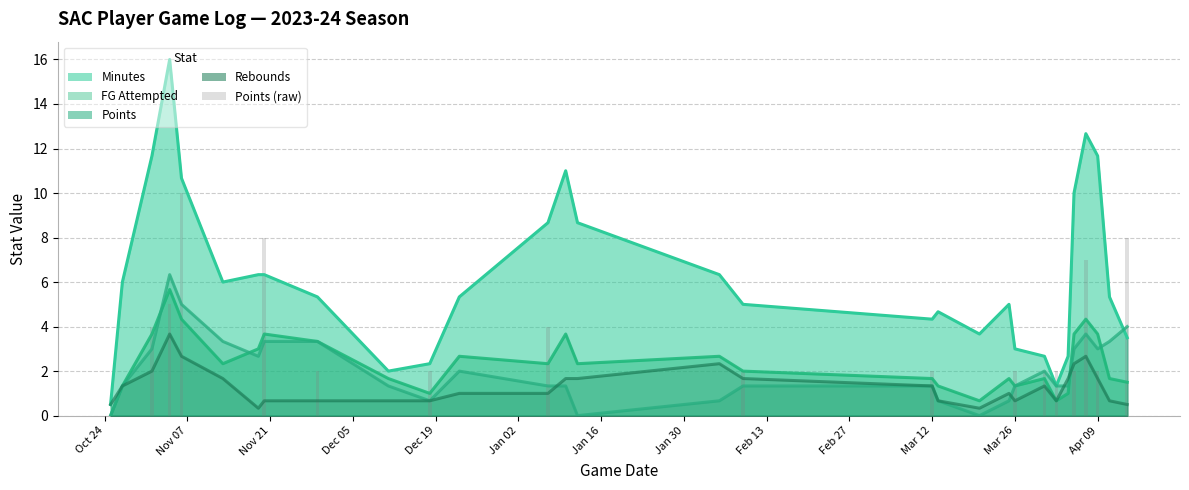

Reading left to right, extract all data points from this chart.

0	0	4	5	10	0	0	8	2	0	2	0	4	0	0	0	2	2	0	0	0	2	2	2	0	2	7	2	0	8